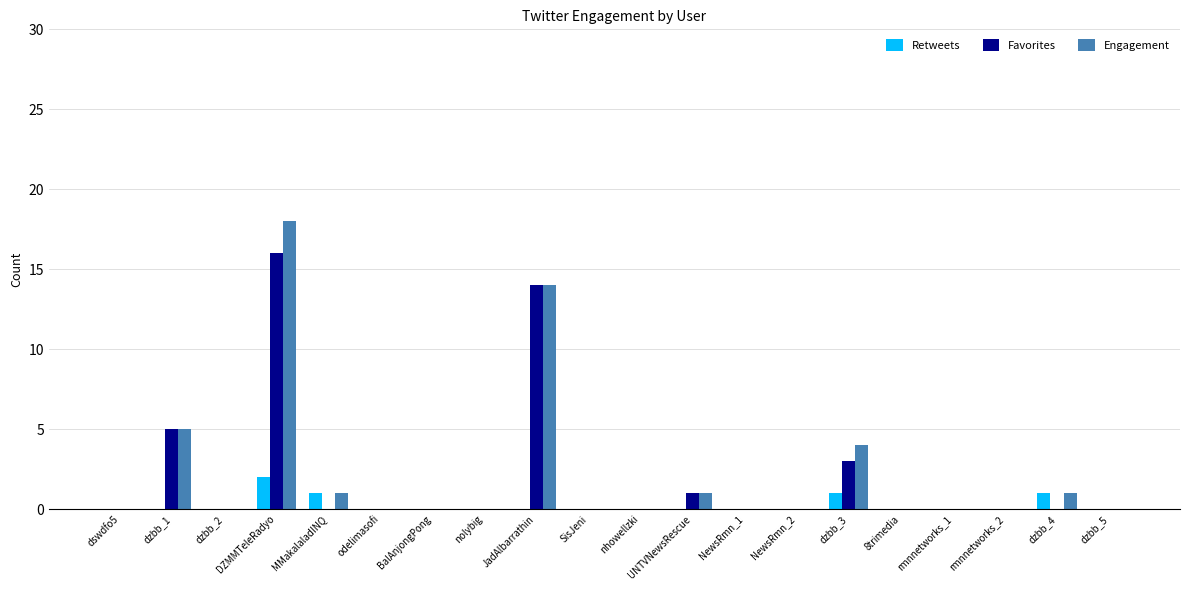

What is the sum of all Engagement values?

44